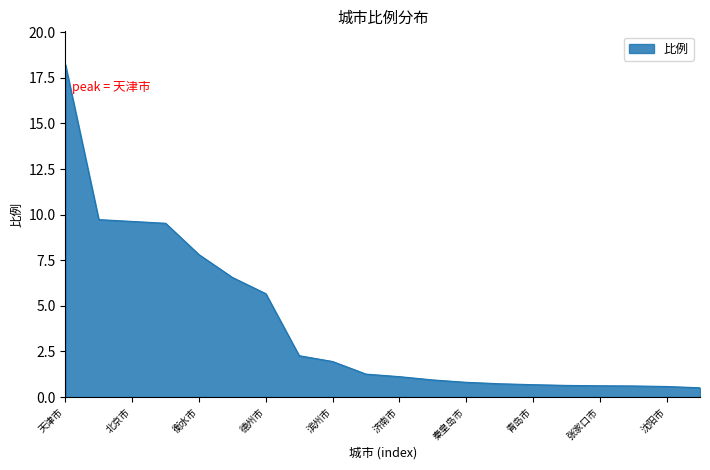

How many distinct data groups are displayed?

1